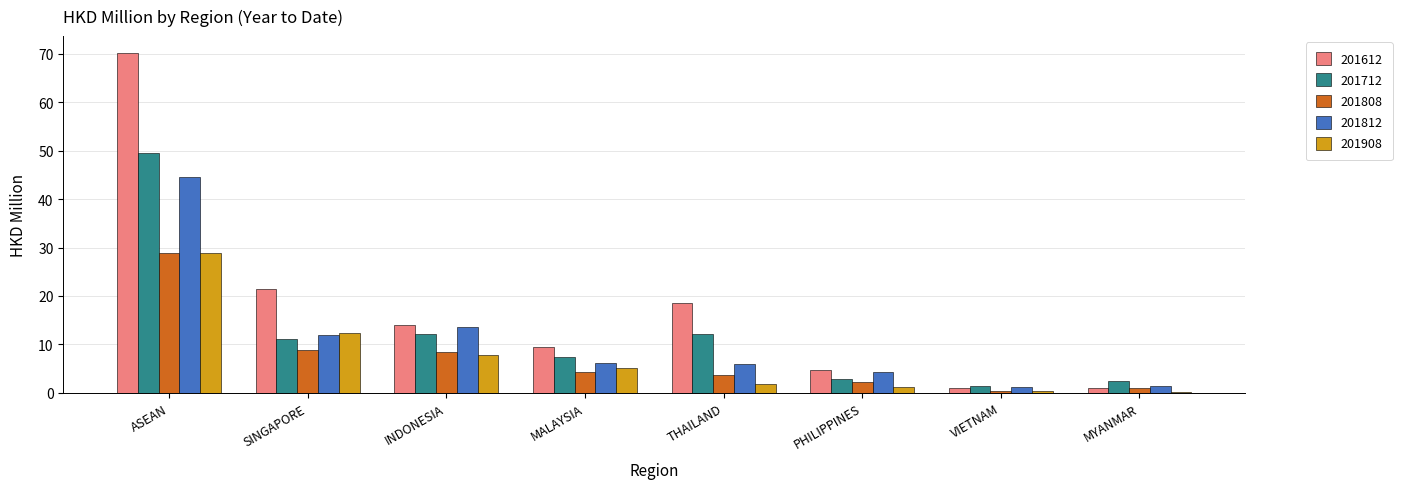

Is it true that 201908 equals 0.1 at MYANMAR?

True